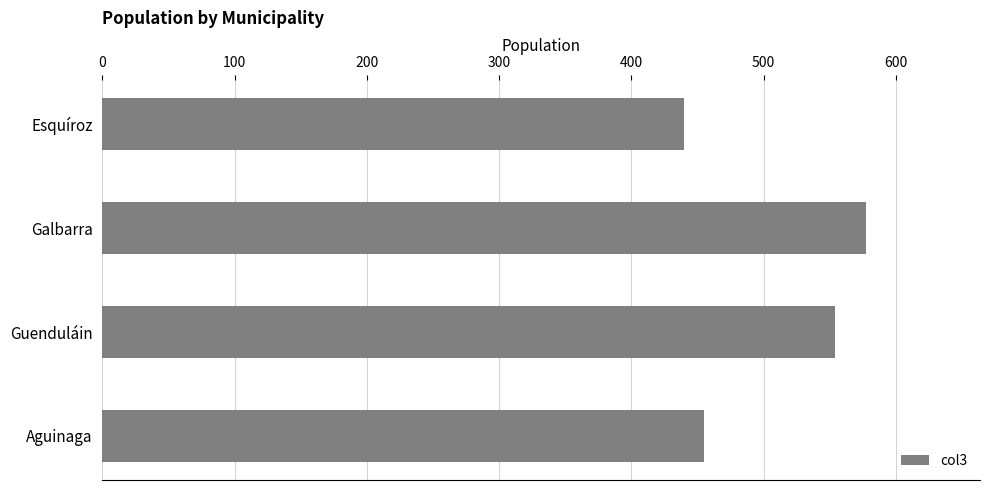

Rank the categories by value from lowest to highest.

Esquíroz, Aguinaga, Guenduláin, Galbarra